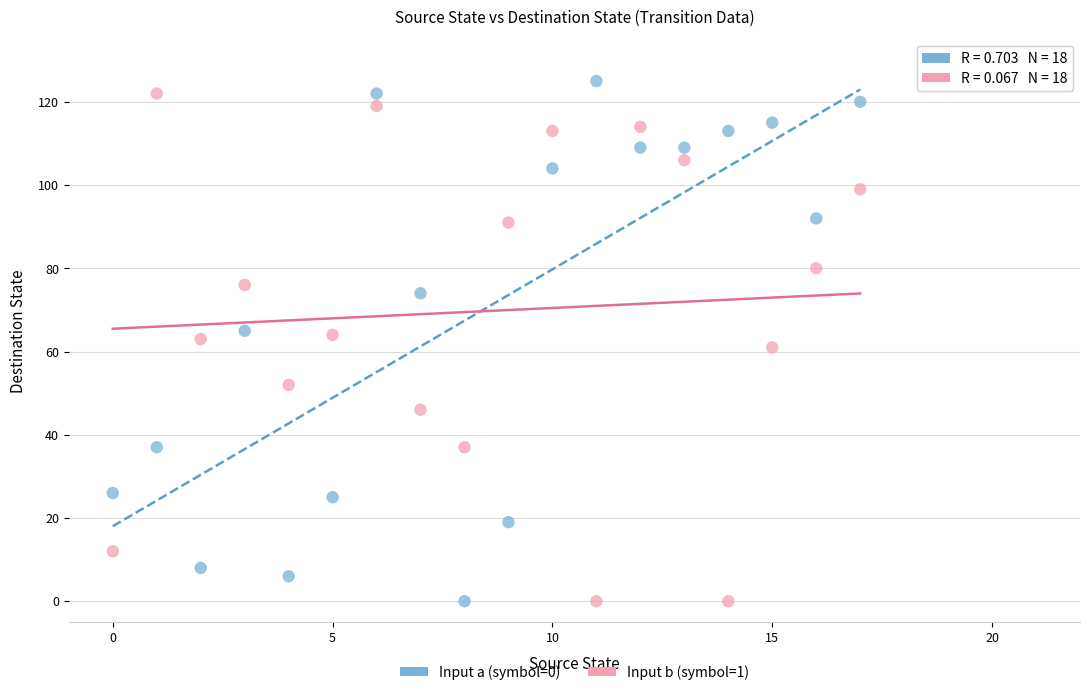

What are all the series names shown in the legend?

Input a (symbol=0), Input b (symbol=1)